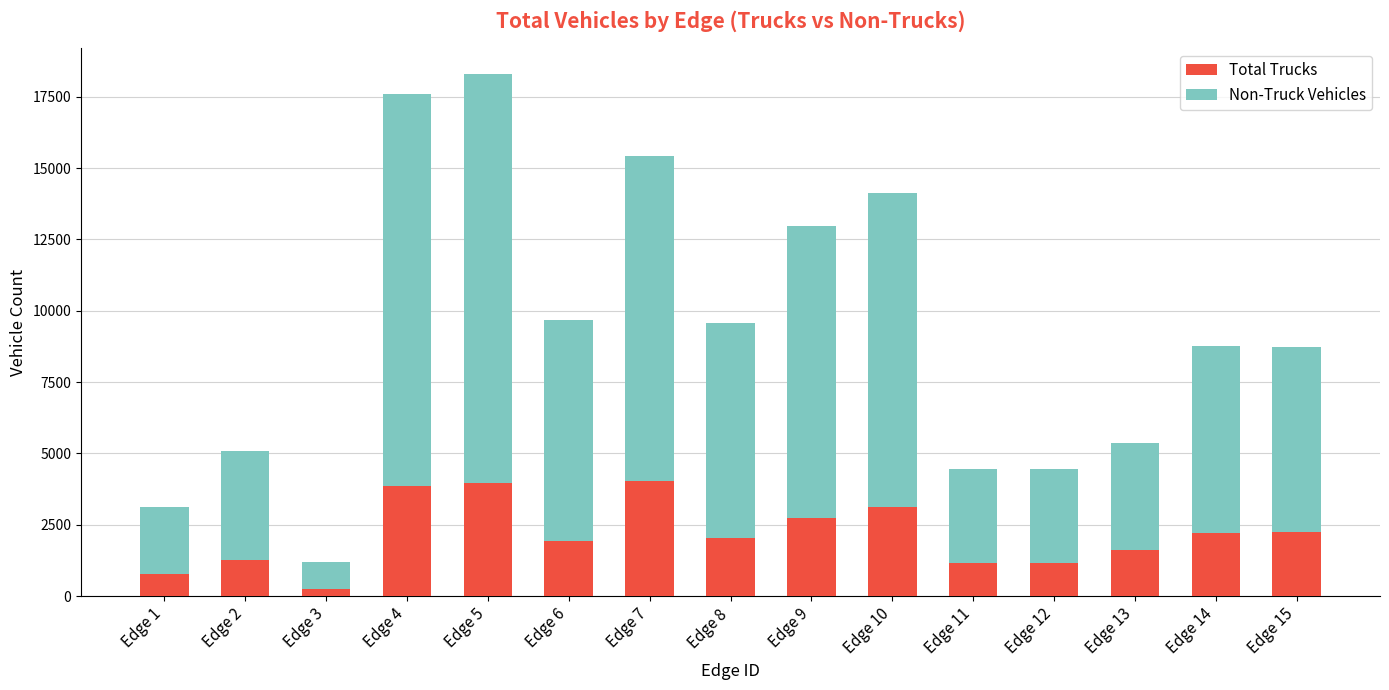

What is the maximum value for Total Trucks?

4026